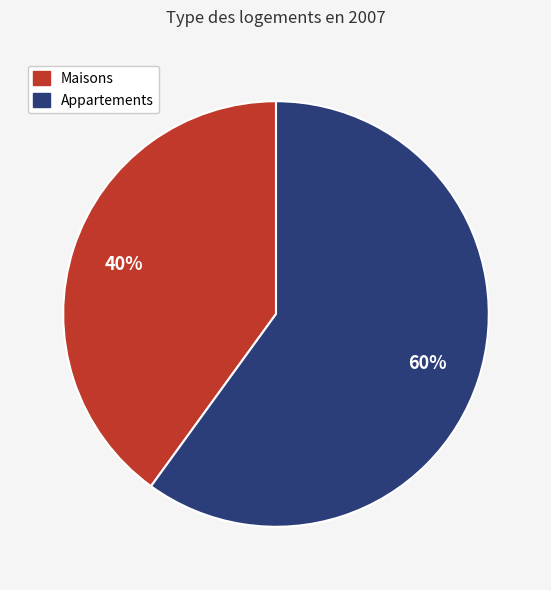

Does any single category account for the majority?

Yes